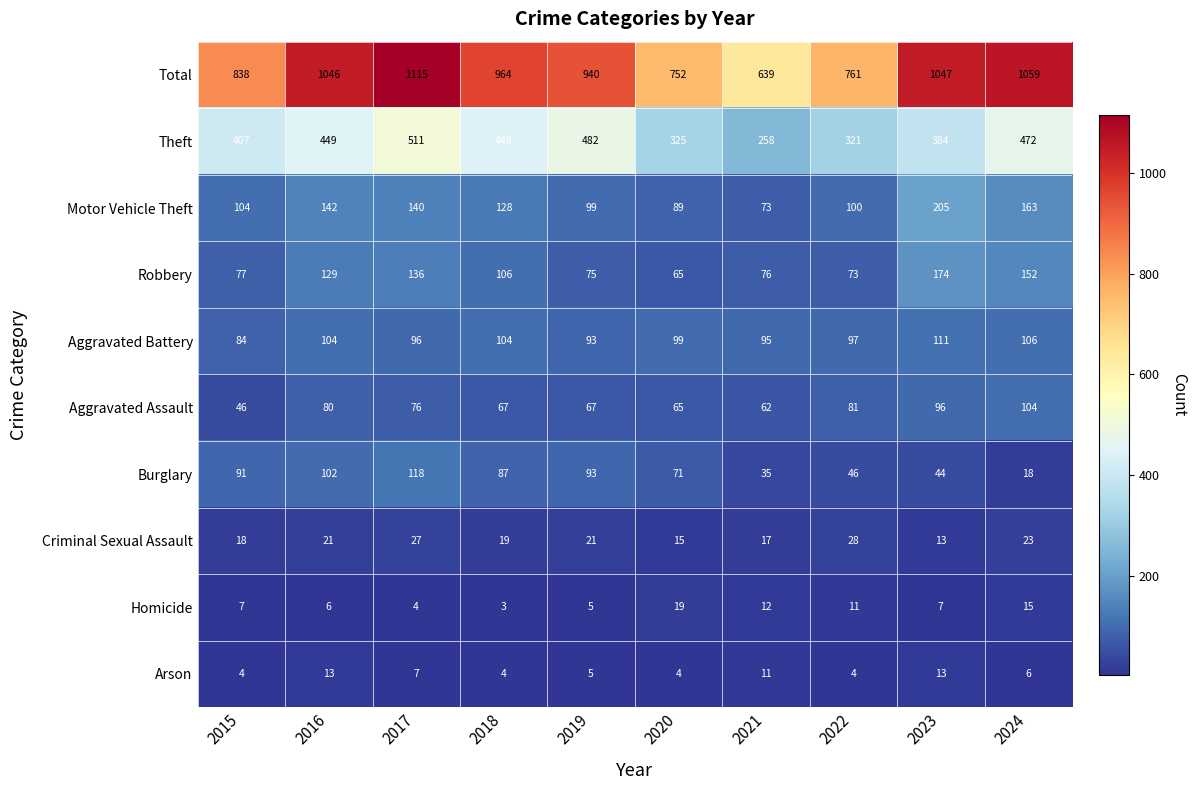

What is the sum of all Criminal Sexual Assault values?

202